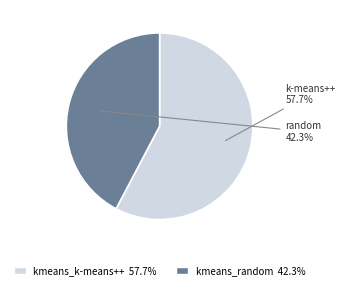

Between kmeans_random and kmeans_k-means++, which is larger?

kmeans_k-means++